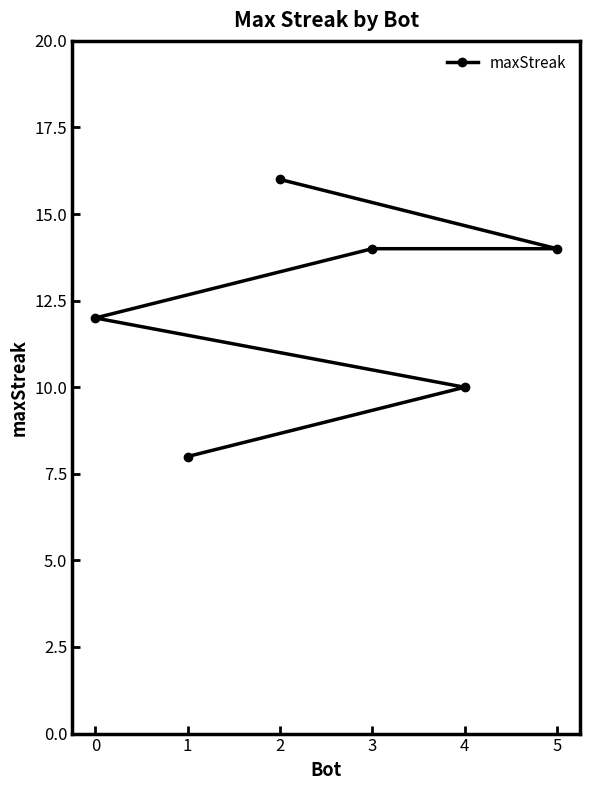

What is the ratio of the value at 1 to the value at 4?

0.8